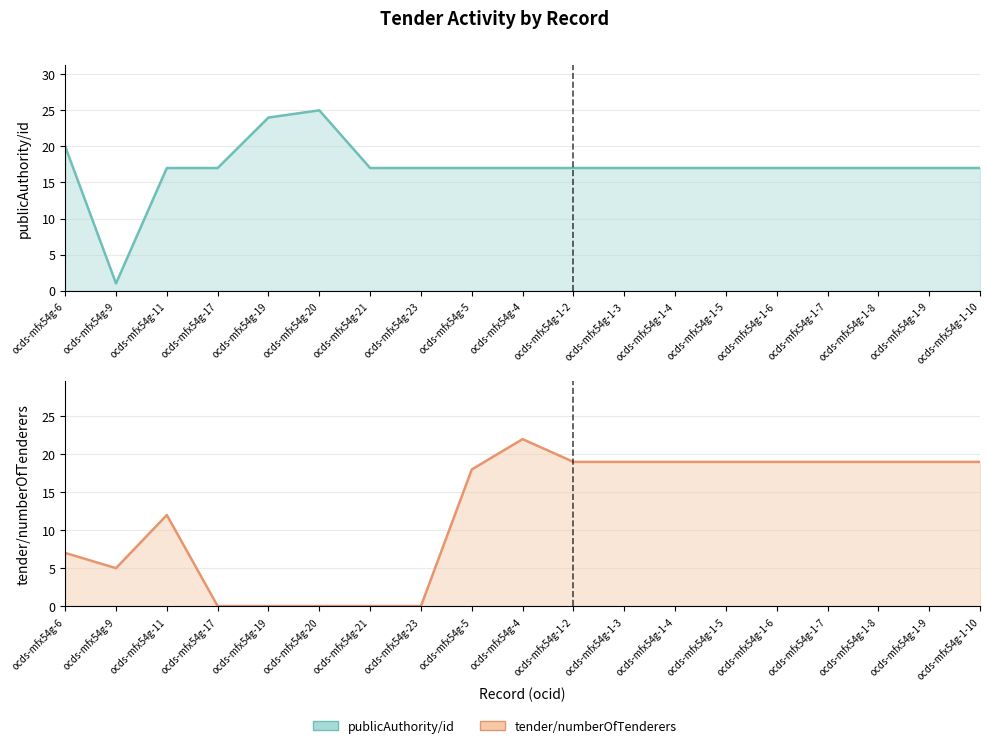

What are all the series names shown in the legend?

publicAuthority/id, tender/numberOfTenderers